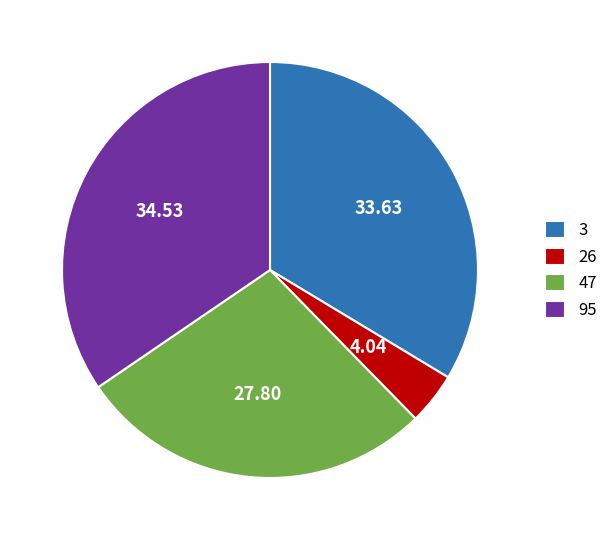

Count the number of slices in the pie.

4